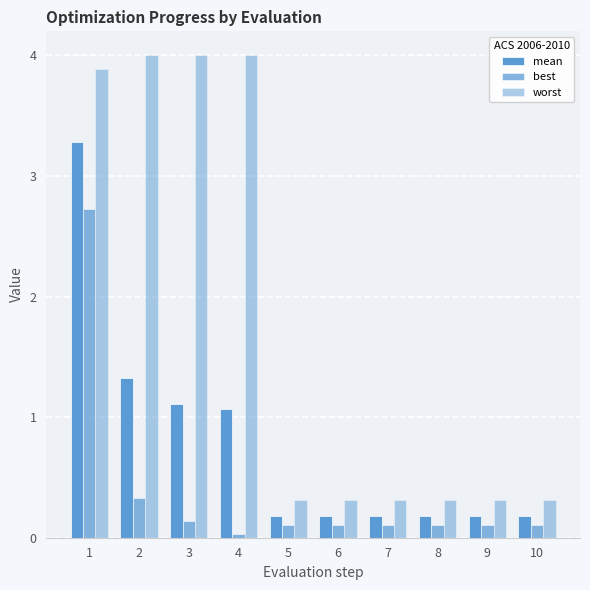

How many groups of bars are there?

10